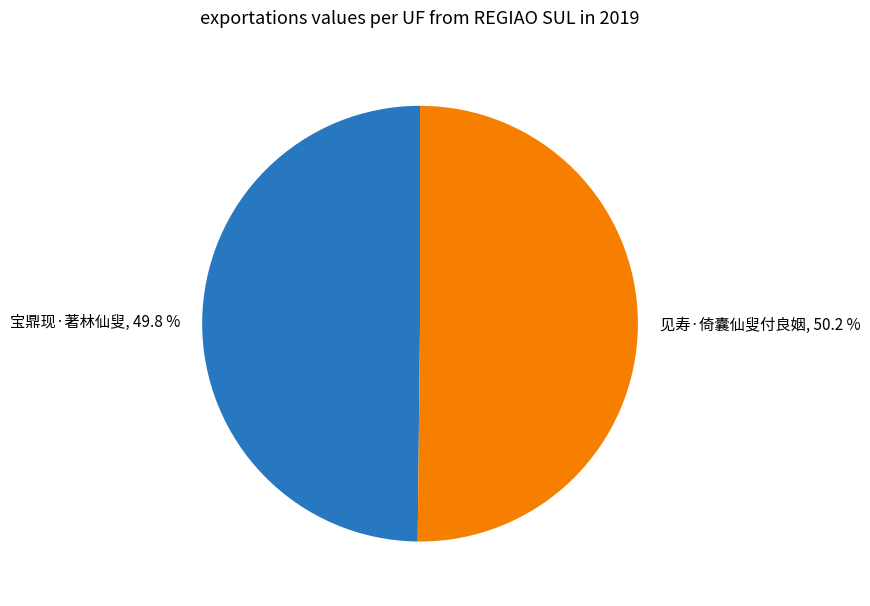

To the nearest percent, what portion does 宝鼎现·著林仙叟 represent?

50%